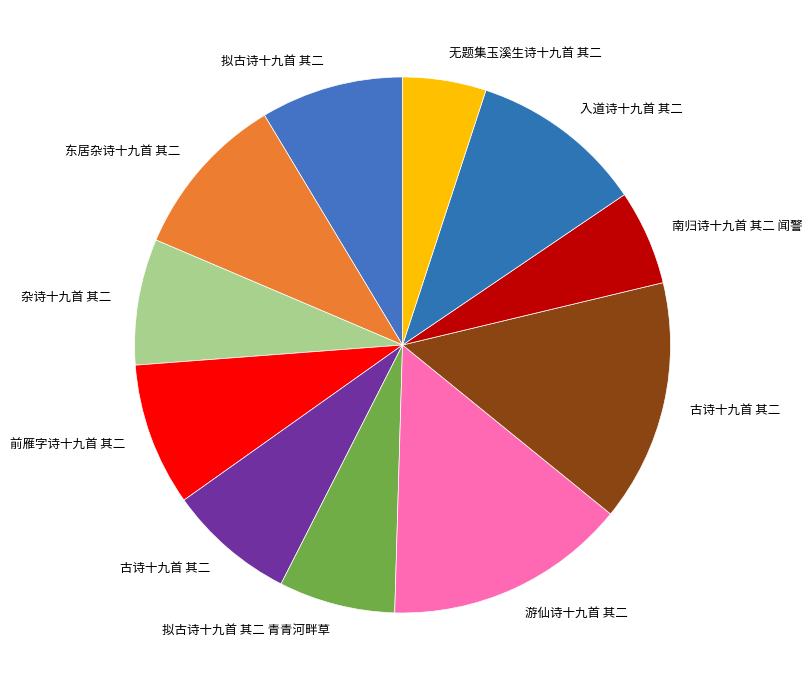

Count the number of slices in the pie.

11